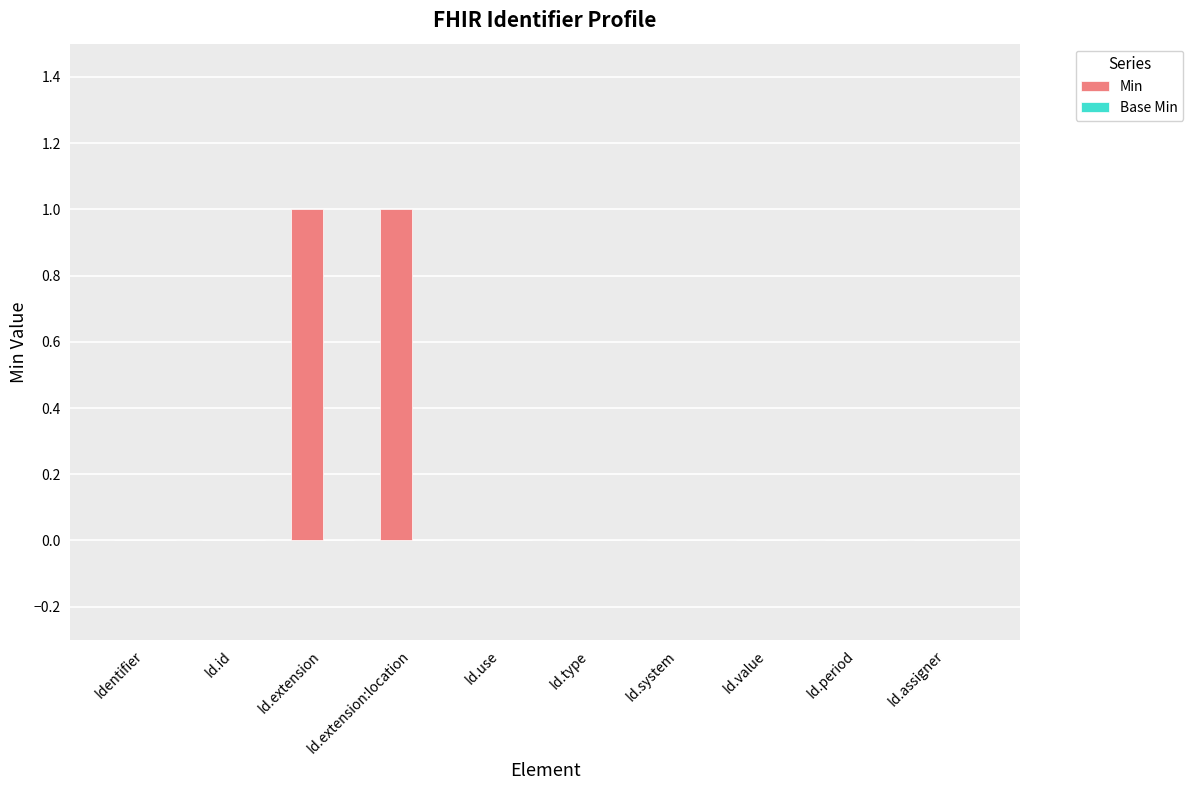

The chart shows a value of 0 at Id.value. True or false?

True